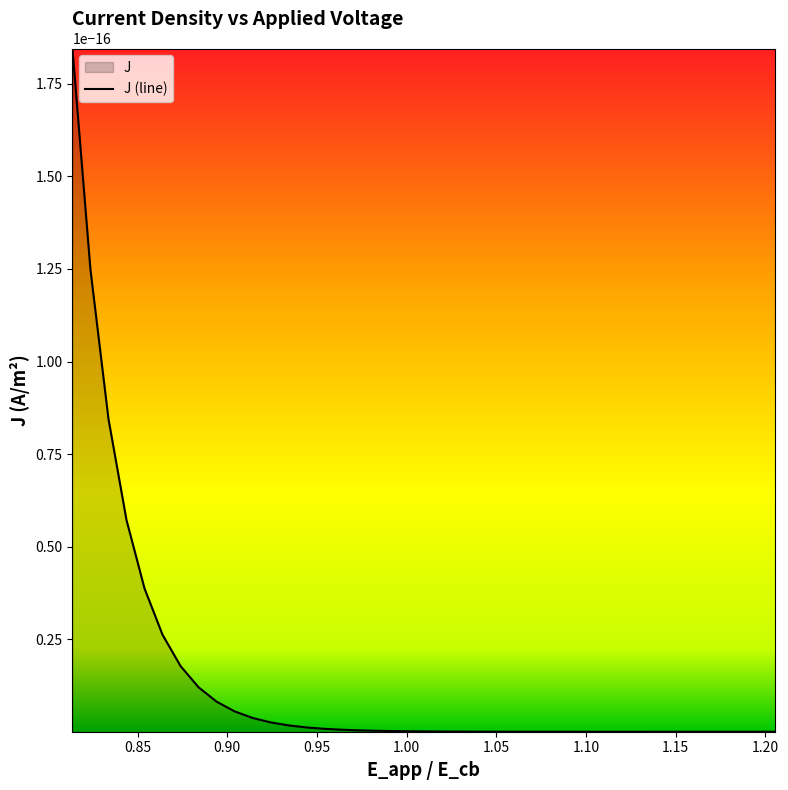

What is the sum of all x values?

40.4